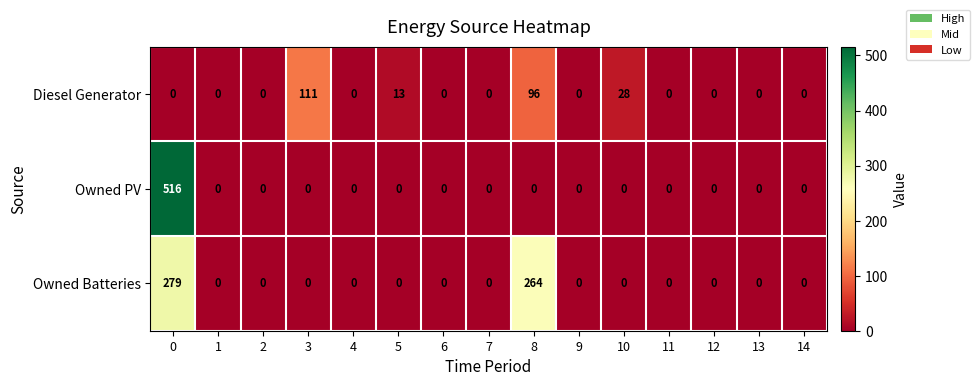

How many values in the Diesel Generator series exceed 0?

4